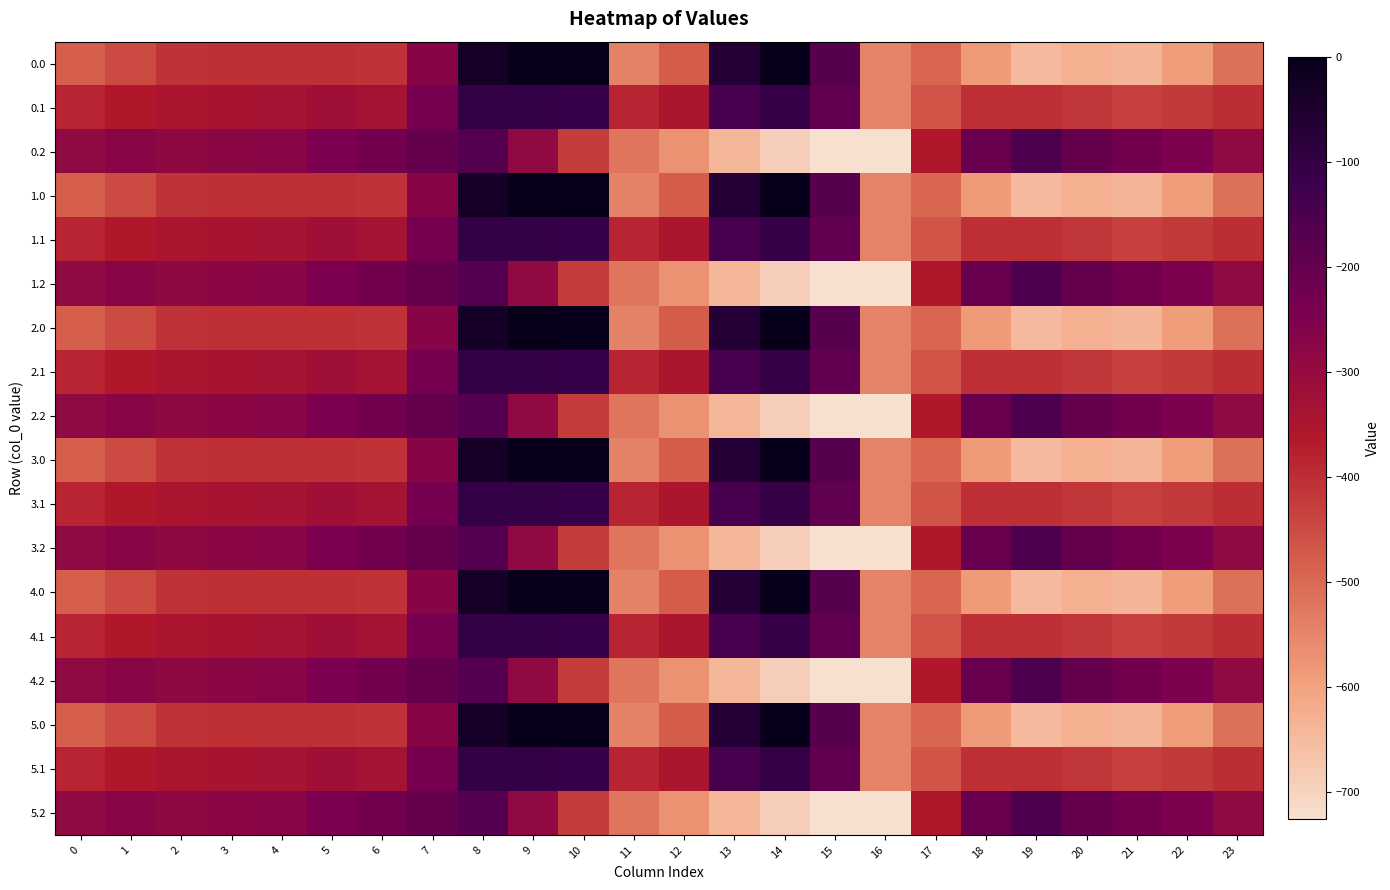

List the series in order of their peak value, lowest first.

0.2, 1.2, 2.2, 3.2, 4.2, 5.2, 0.1, 1.1, 2.1, 3.1, 4.1, 5.1, 0.0, 1.0, 2.0, 3.0, 4.0, 5.0